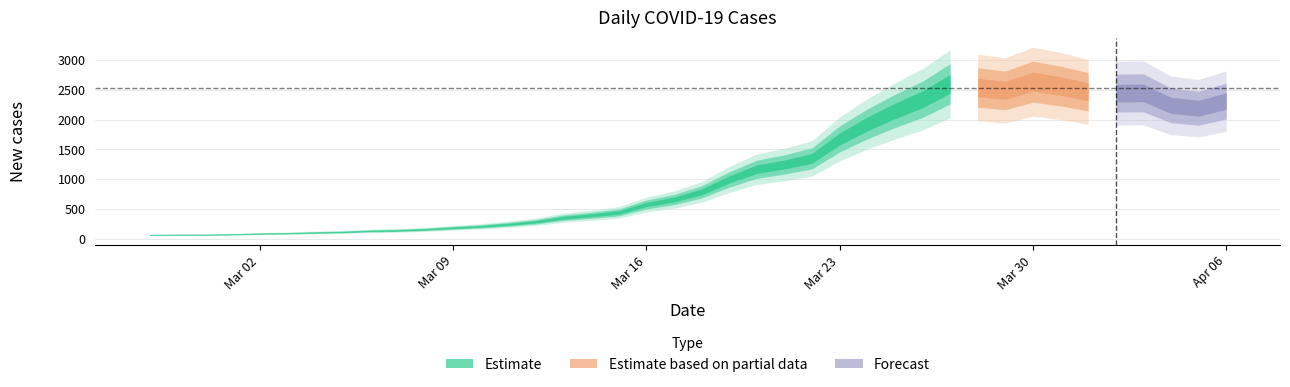

The value at 2020-04-02 is 3802. True or false?

False